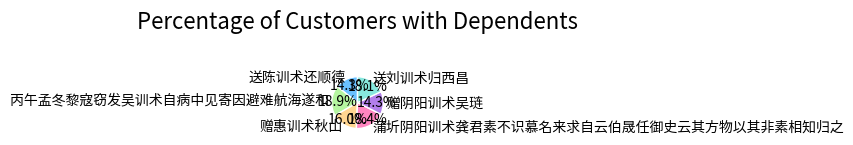

To the nearest percent, what is the average slice percentage?

17%